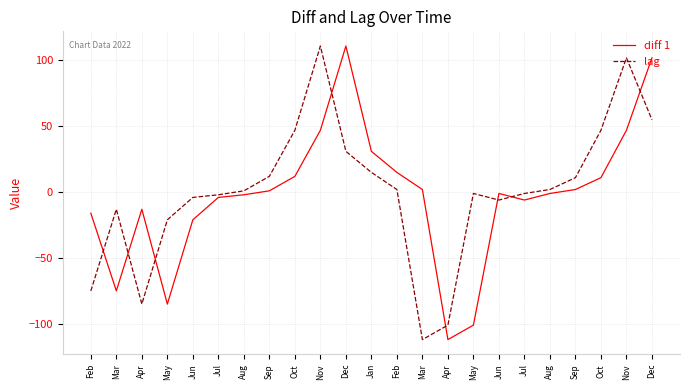

List the series in order of their peak value, lowest first.

diff 1, lag